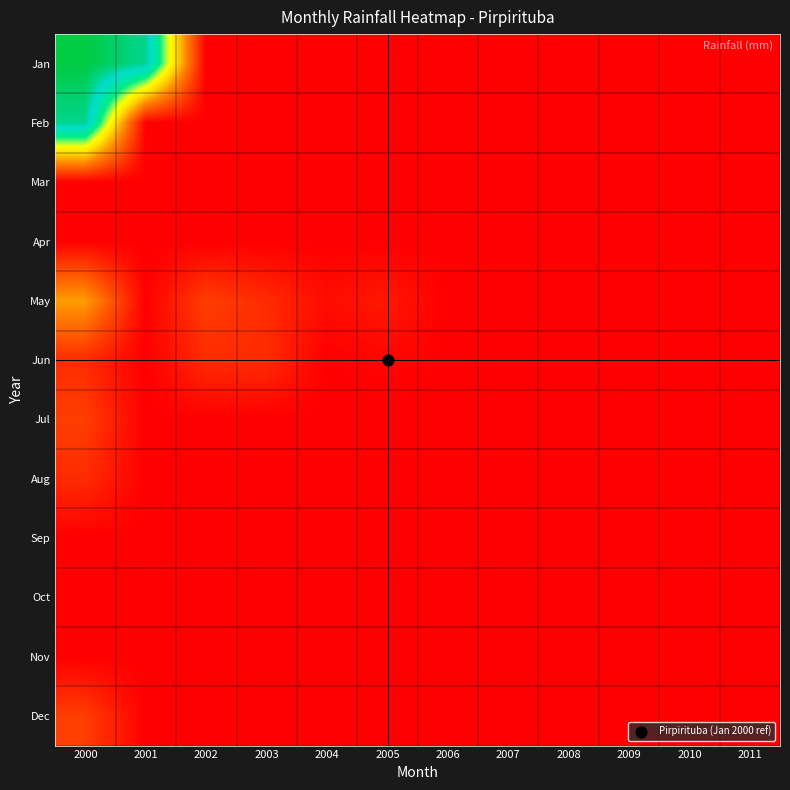

At which category does the chart reach its peak across all series?

2000